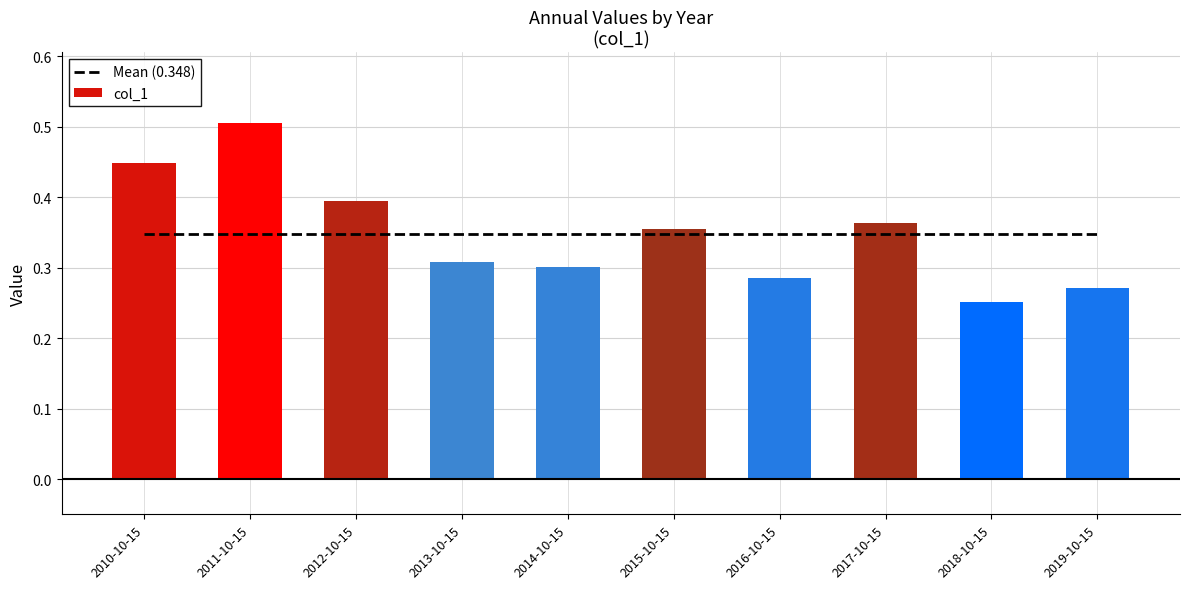

Which series changed the most between 2010-10-15 and 2013-10-15?

col_1